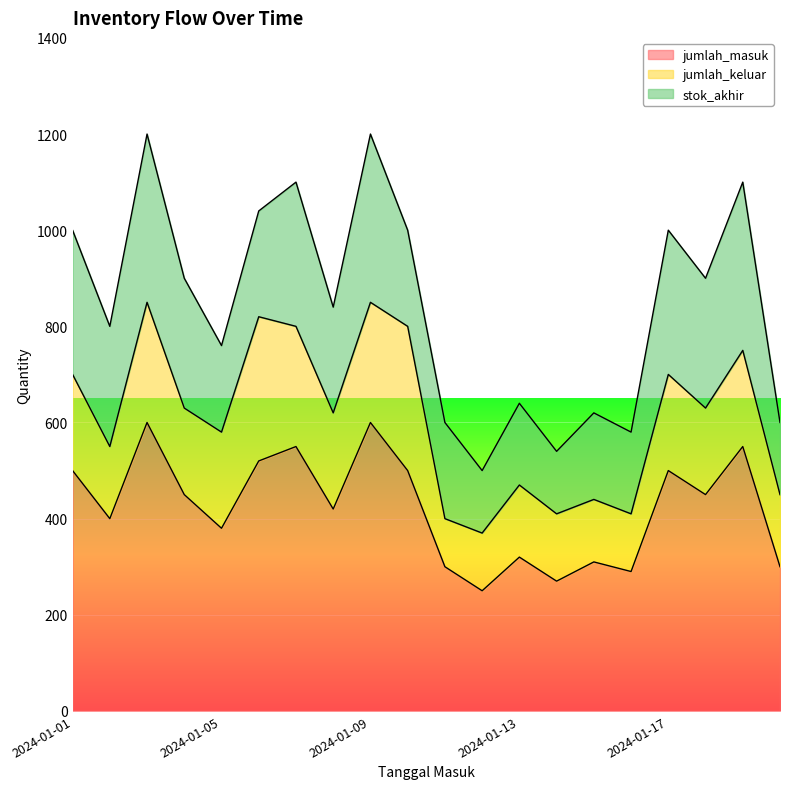

What is the value of the jumlah_masuk point at the 2nd from the left?

400